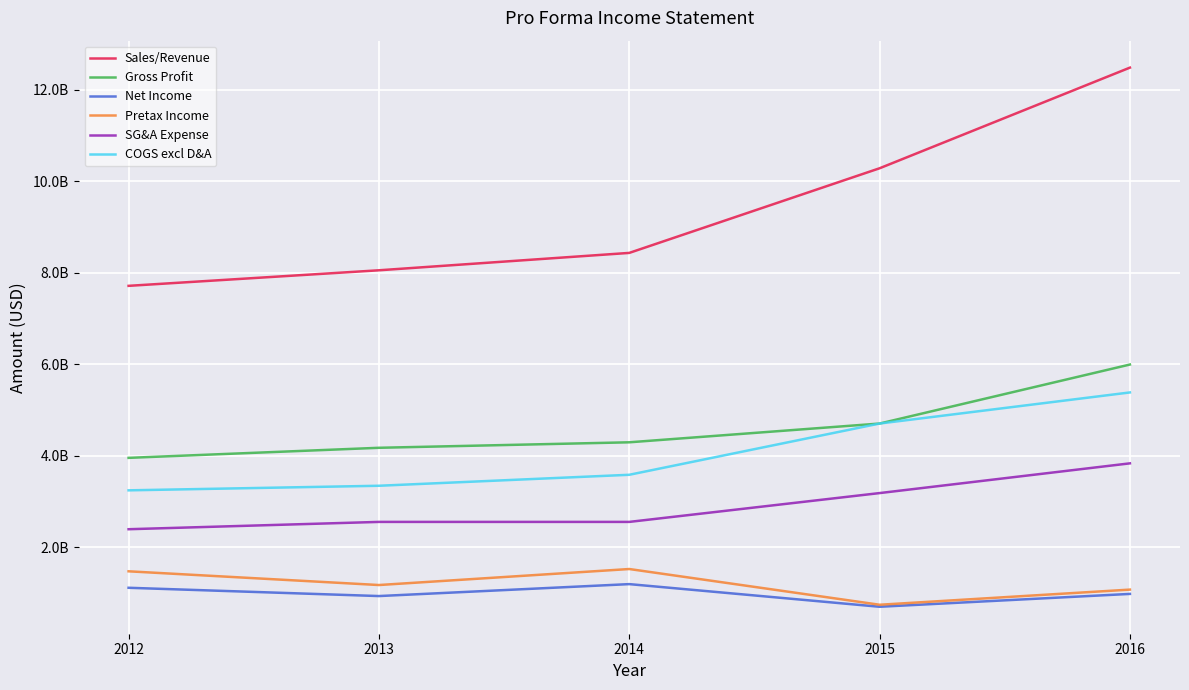

What are all the series names shown in the legend?

Sales/Revenue, Gross Profit, Net Income, Pretax Income, SG&A Expense, COGS excl D&A